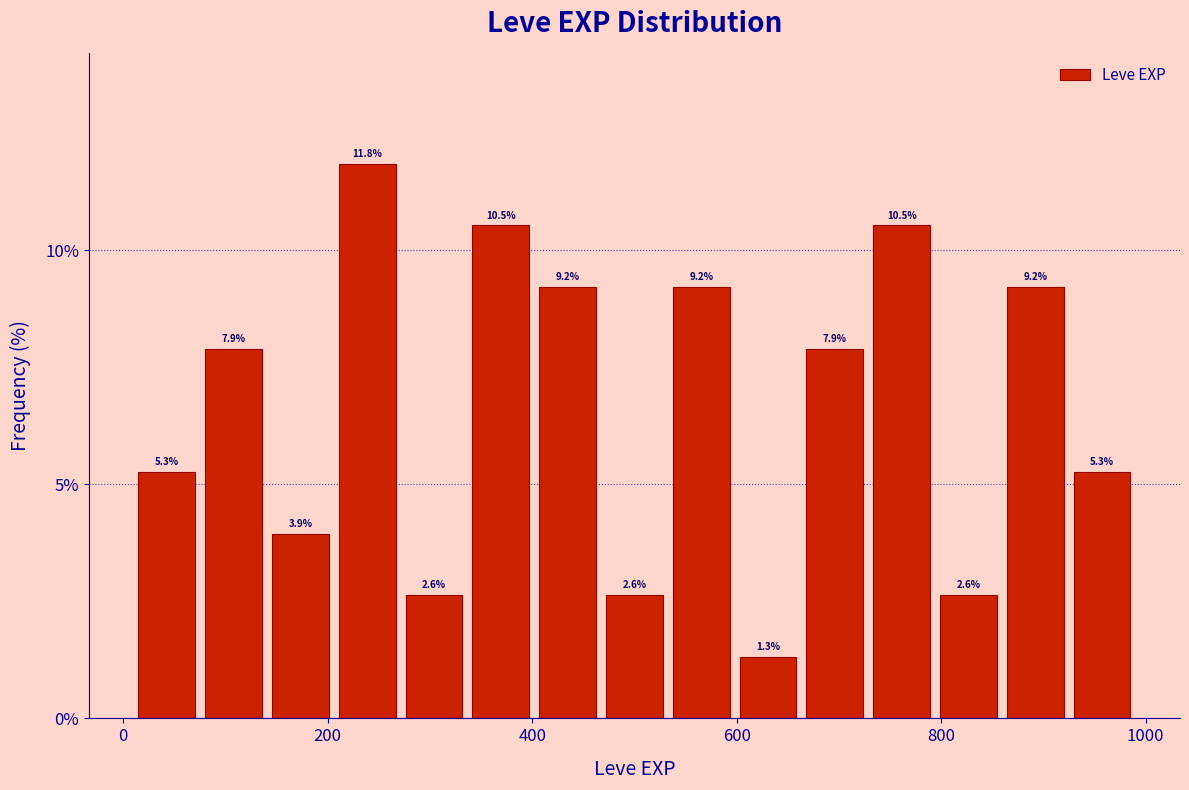

Read against the x-axis, roughly where is the centre of the tallest bar?

240